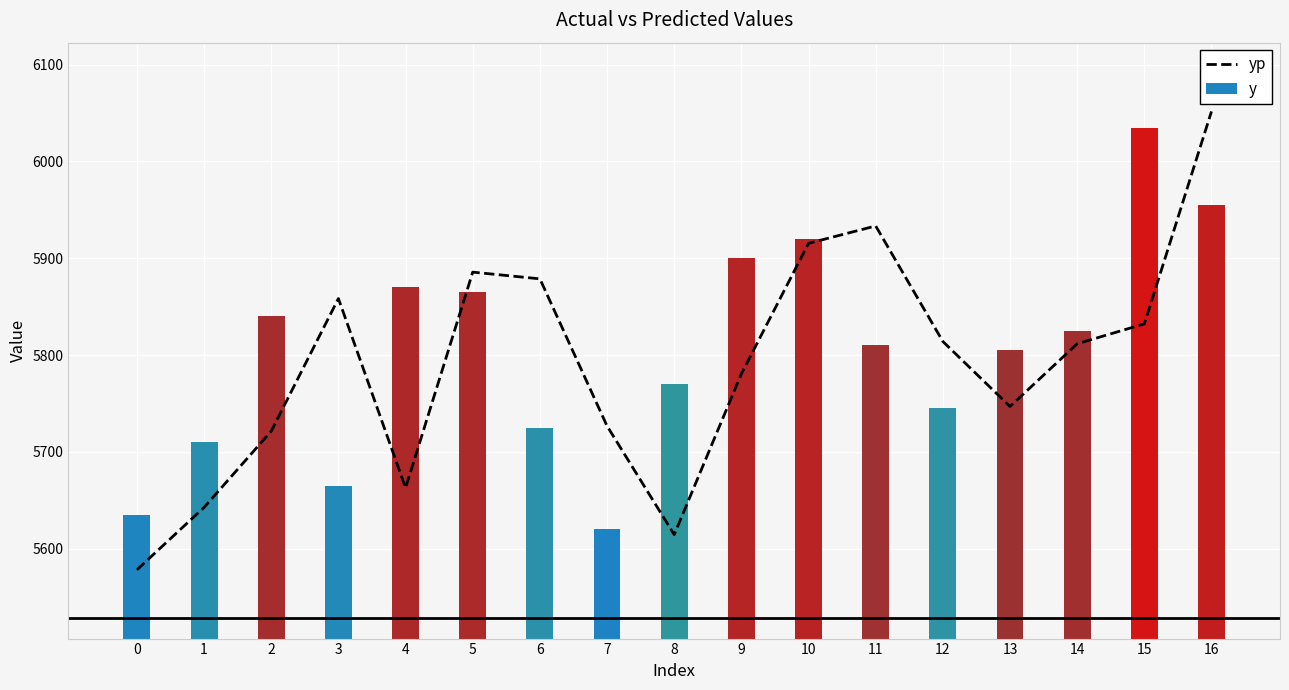

What is the change in value from 1 to 8?

-28.1